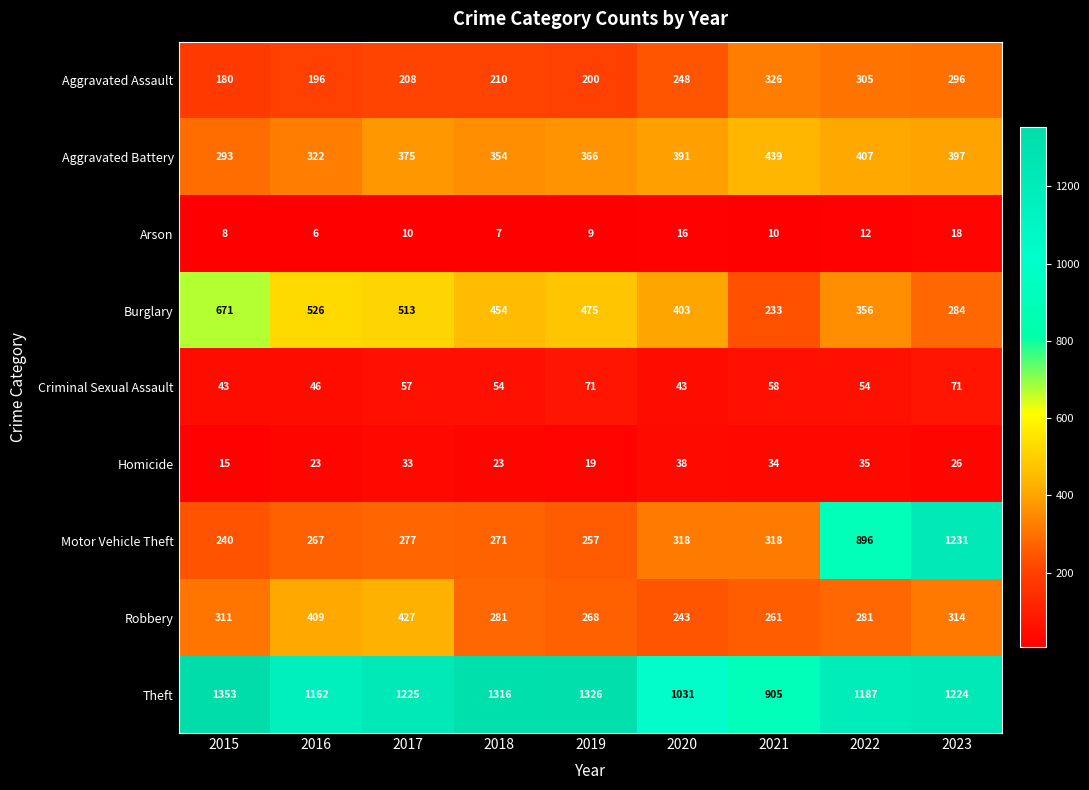

What is the spread (max minus min) of values at 2018?

1309